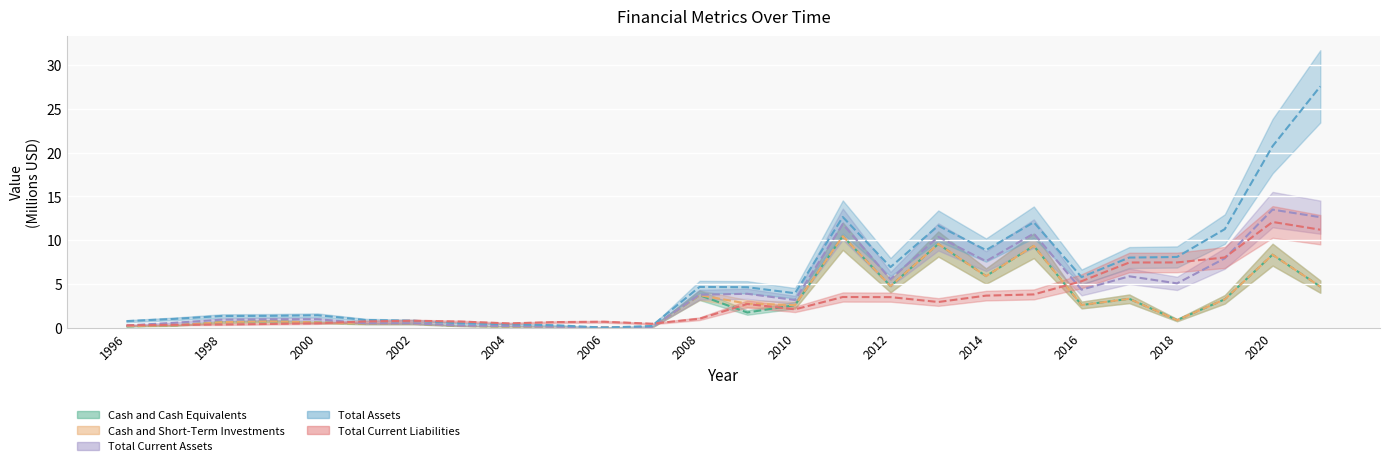

The value of Cash and Cash Equivalents at 1999 is 0.4. True or false?

False